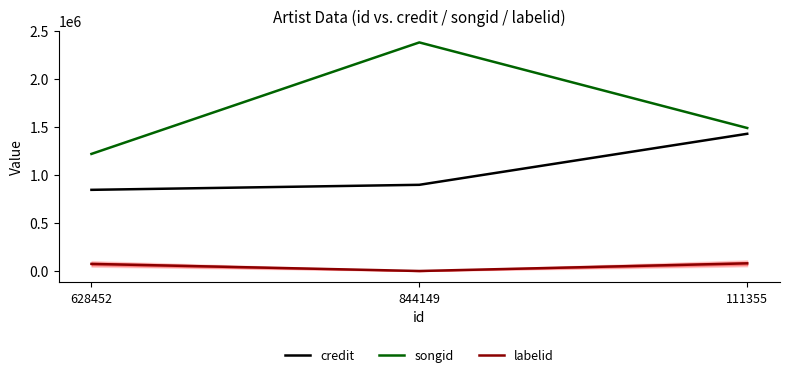

The value of songid at 844149 is 2382312. True or false?

True